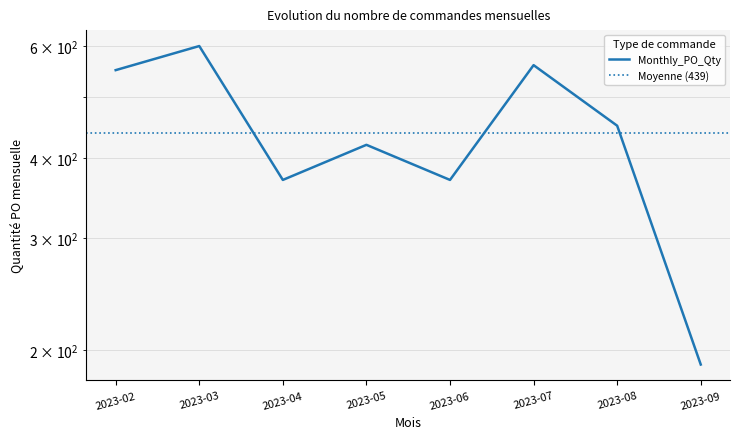

Rank the categories by value from highest to lowest.

2023-03, 2023-07, 2023-02, 2023-08, 2023-05, 2023-04, 2023-06, 2023-09